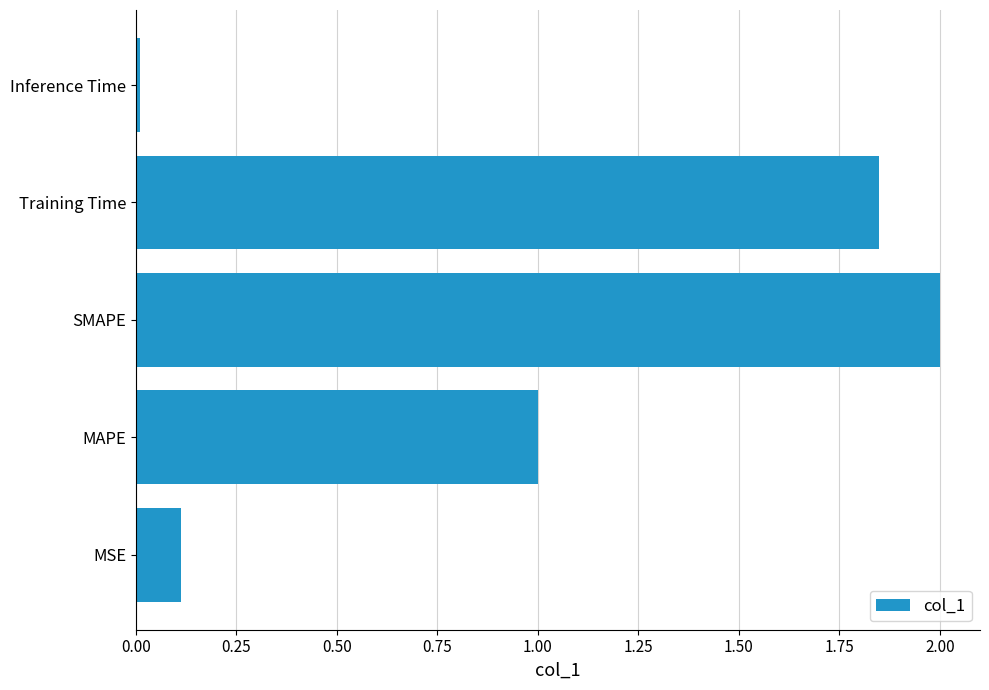

Are the bars horizontal?

Yes